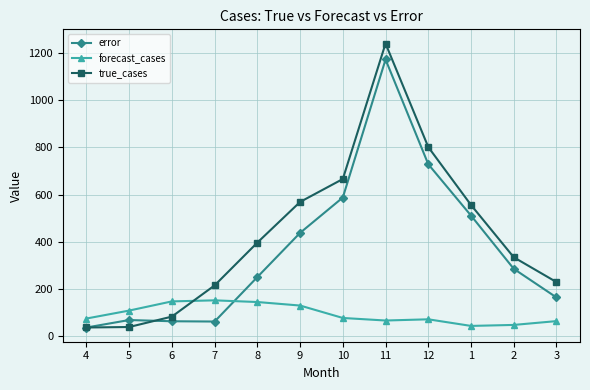

What position from the left is 12?

9